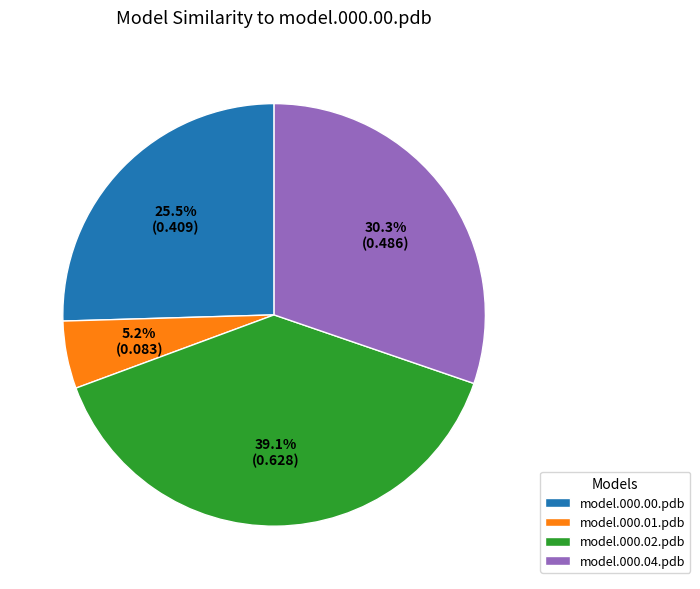

To the nearest percent, what percentage of the pie is model.000.02.pdb?

39%